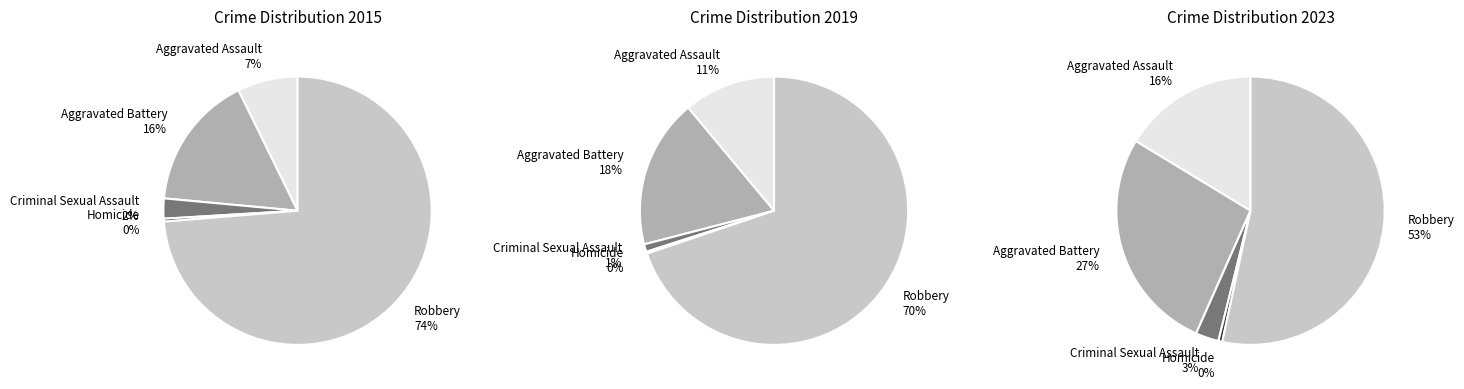

What portion of the pie excludes Robbery?

26.3%